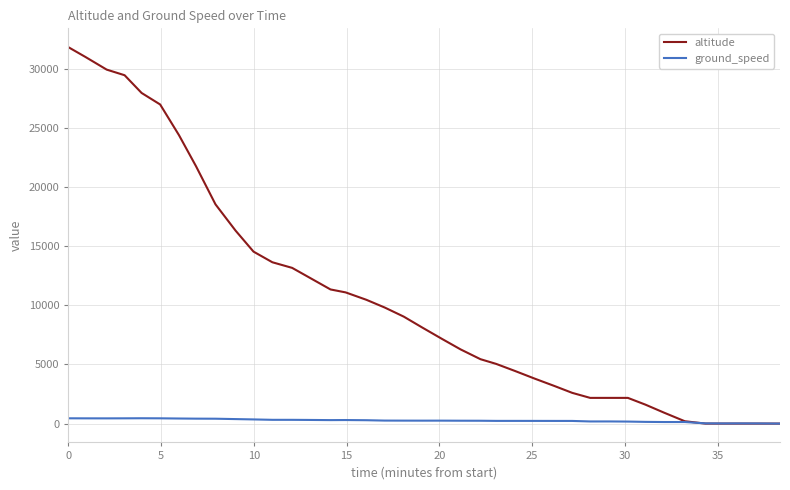

Rank the series by their average value, from highest to lowest.

altitude, ground_speed